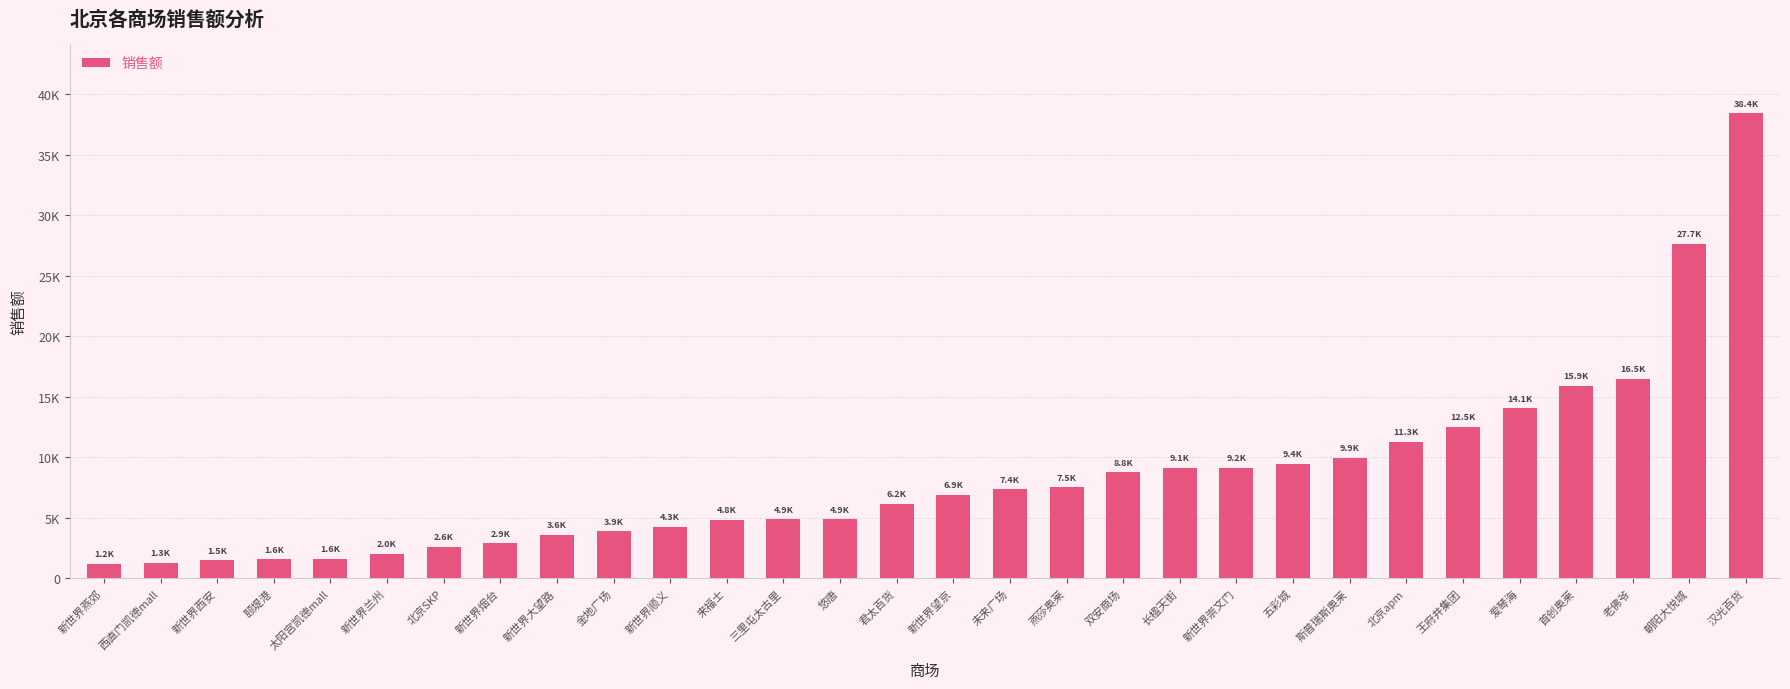

What is the value of the 16th bar from the left?

6913